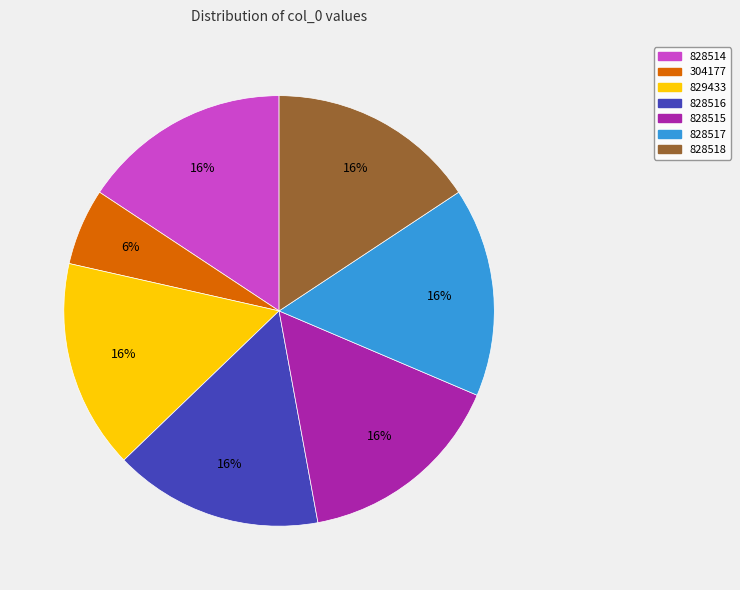

Is 828514 the majority of the pie?

No